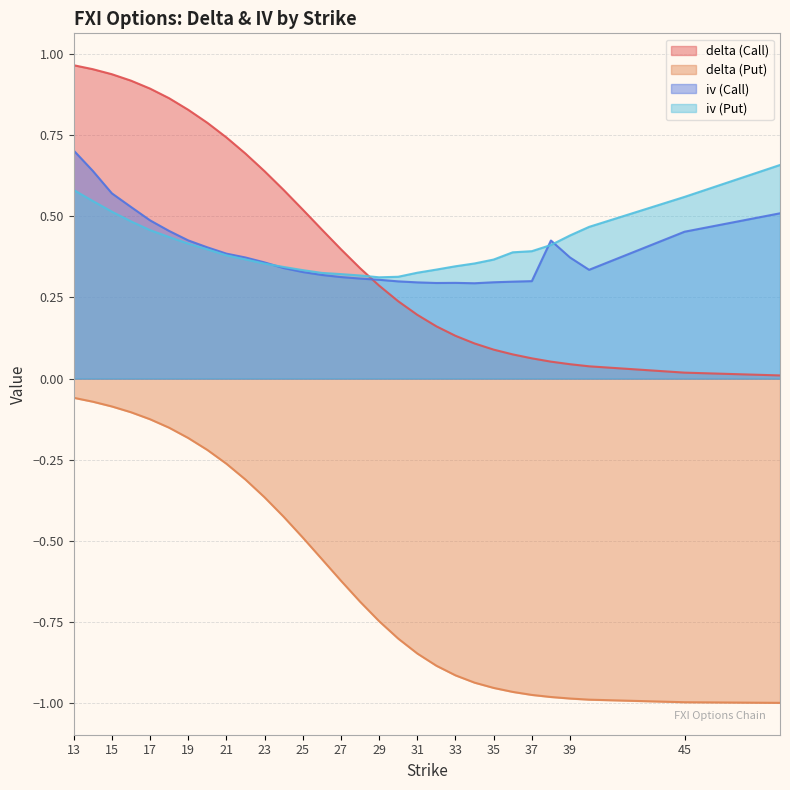

Rank the series by their maximum value, from lowest to highest.

delta (Put), iv (Put), iv (Call), delta (Call)